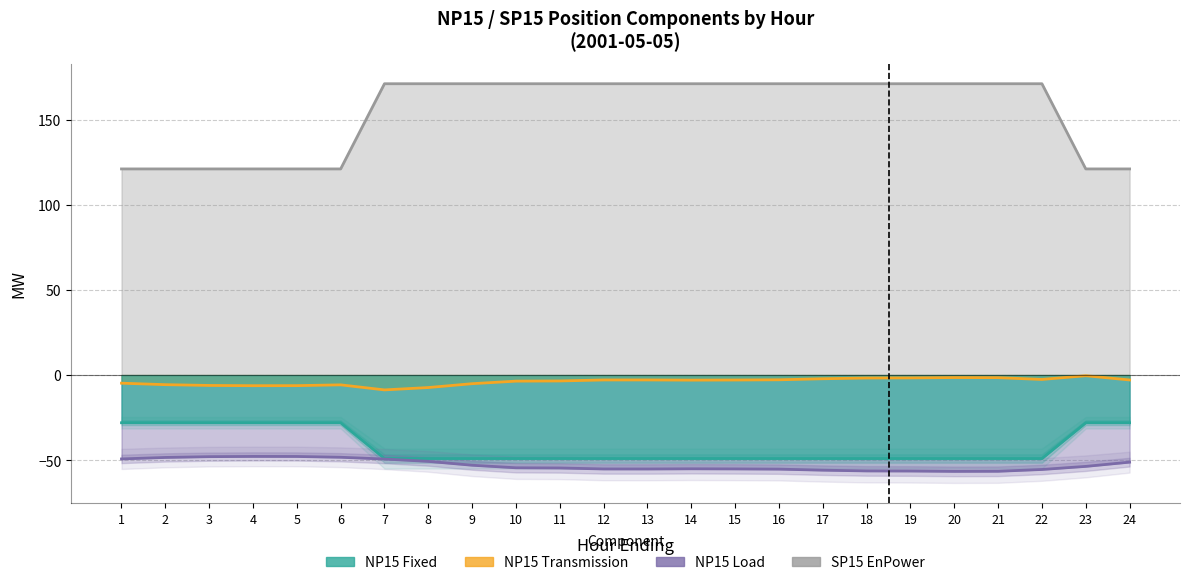

At which label does NP15_Fixed reach its peak?

1